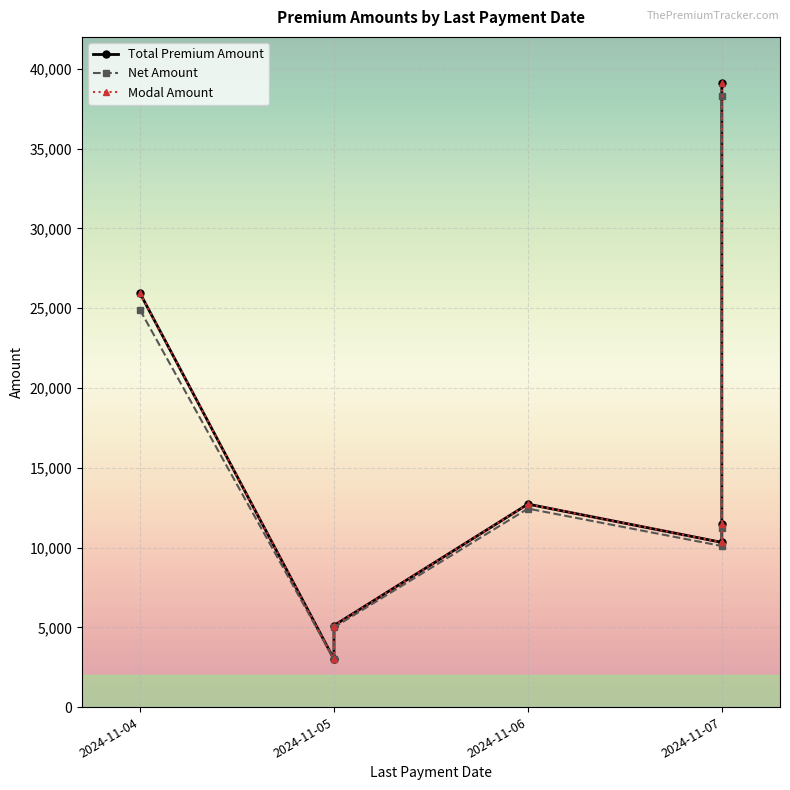

What are all the series names shown in the legend?

Total Premium Amount, Net Amount, Modal Amount